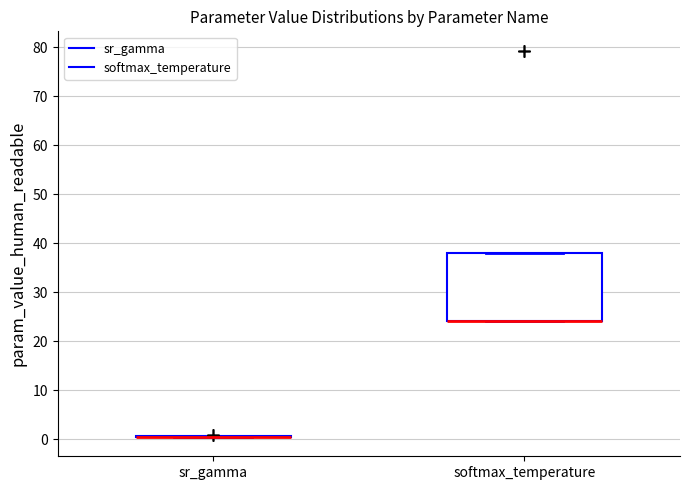

Reading left to right, read every box against the y-axis: the position of its median line, the range the box covers, and the ends of its whiskers. The values are not printed on the chart, so give them approximately, as read against the axis.

sr_gamma: box collapsed to a line at 0, whiskers 0 to 1
softmax_temperature: median 24 (drawn on the box's lower edge), box 24 to 38, whiskers 24 to 38